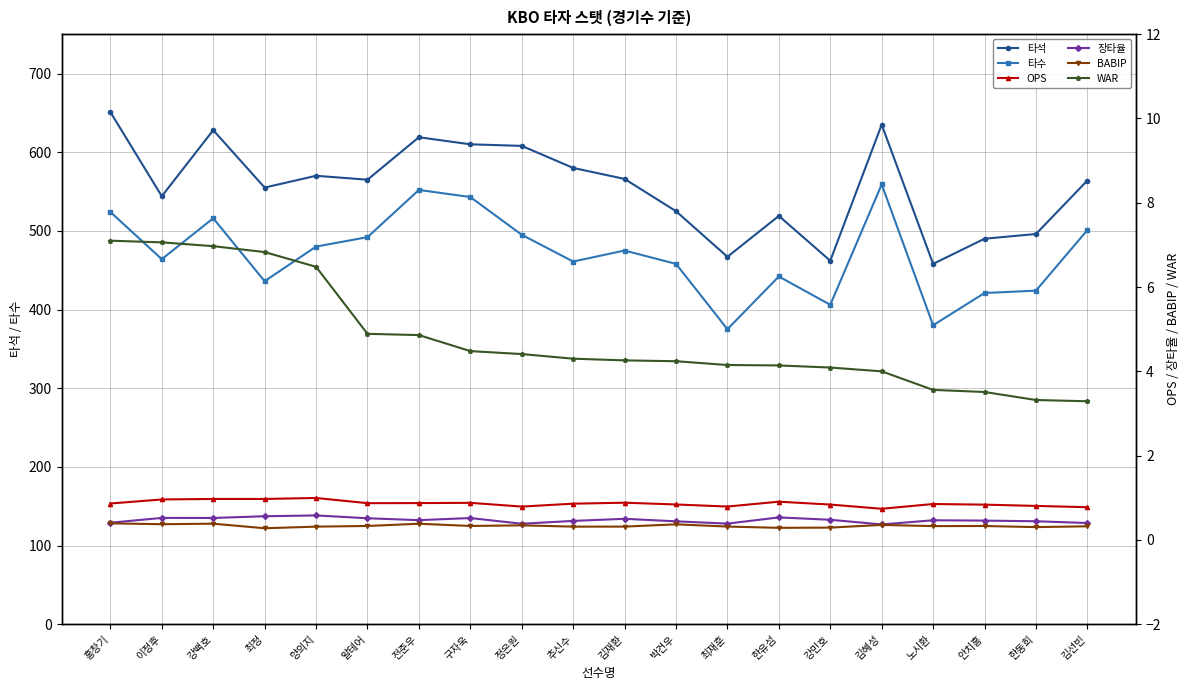

What is the total value across all series at 강민호?

873.7